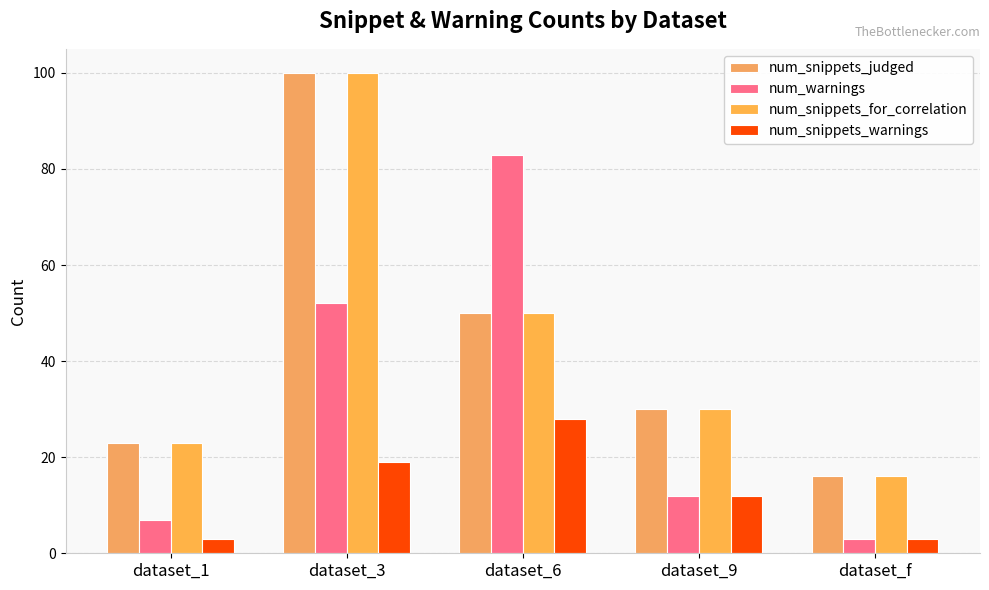

Reading left to right, what are all the values shown in this chart?

num_snippets_judged: dataset_1=23	dataset_3=100	dataset_6=50	dataset_9=30	dataset_f=16
num_warnings: dataset_1=7	dataset_3=52	dataset_6=83	dataset_9=12	dataset_f=3
num_snippets_for_correlation: dataset_1=23	dataset_3=100	dataset_6=50	dataset_9=30	dataset_f=16
num_snippets_warnings: dataset_1=3	dataset_3=19	dataset_6=28	dataset_9=12	dataset_f=3